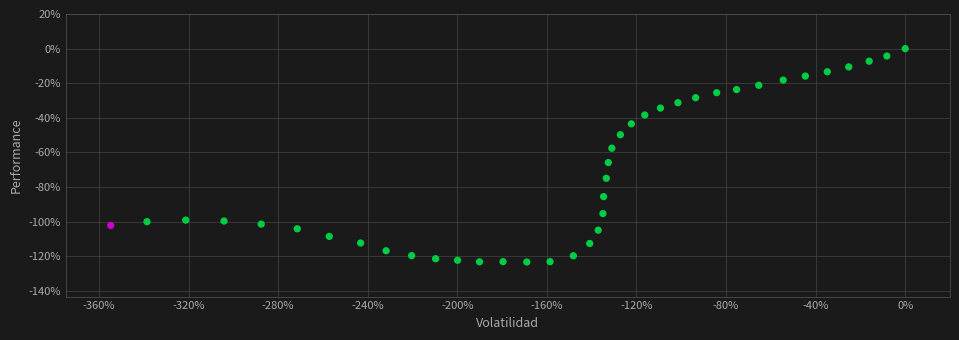

What is the range of Y values (max minus min)?

123.4